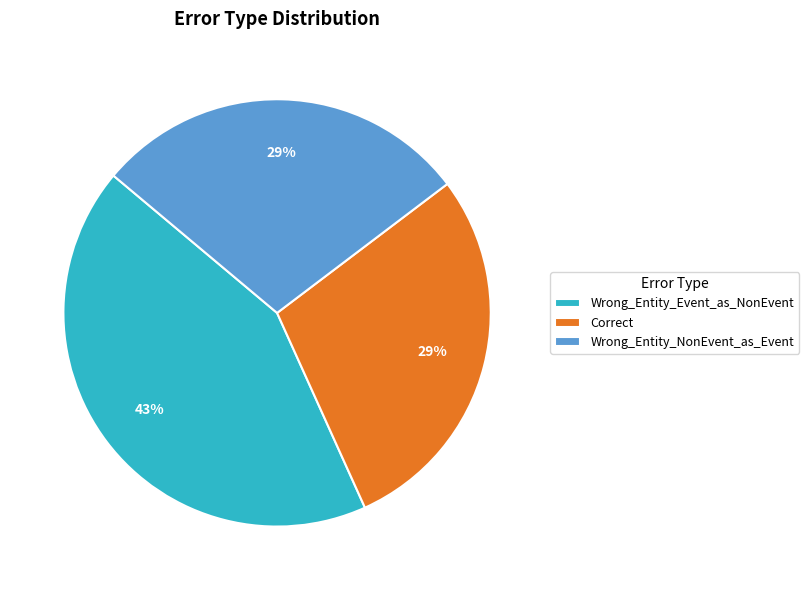

To the nearest percent, what percentage of the pie is Wrong_Entity_Event_as_NonEvent?

43%